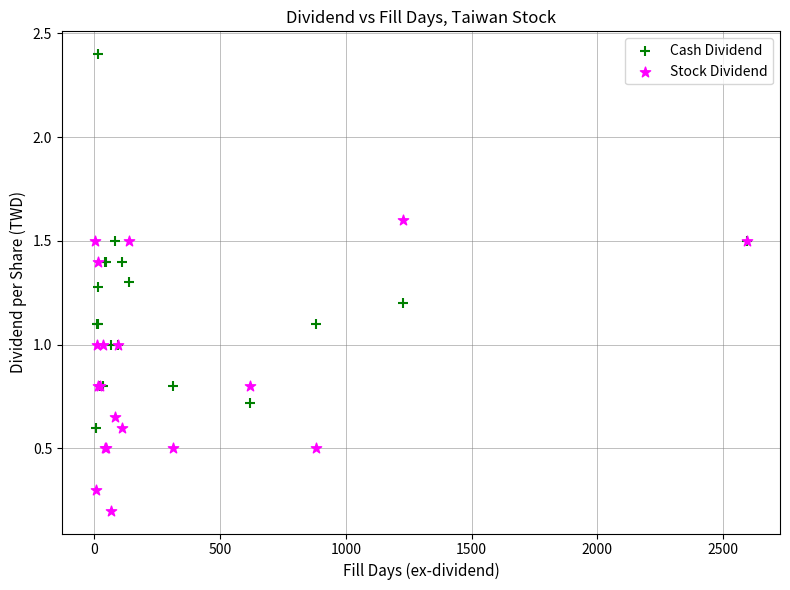

Which series contains the lowest Y value?

Stock Dividend